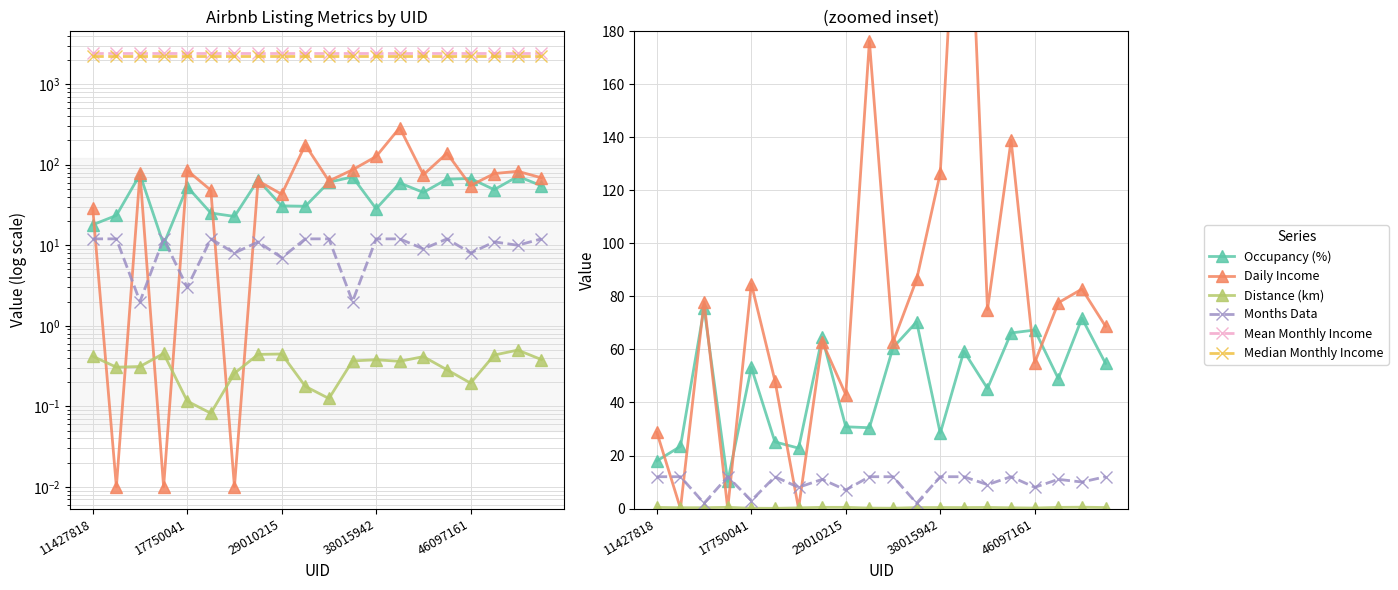

How many data points does each series have?

20